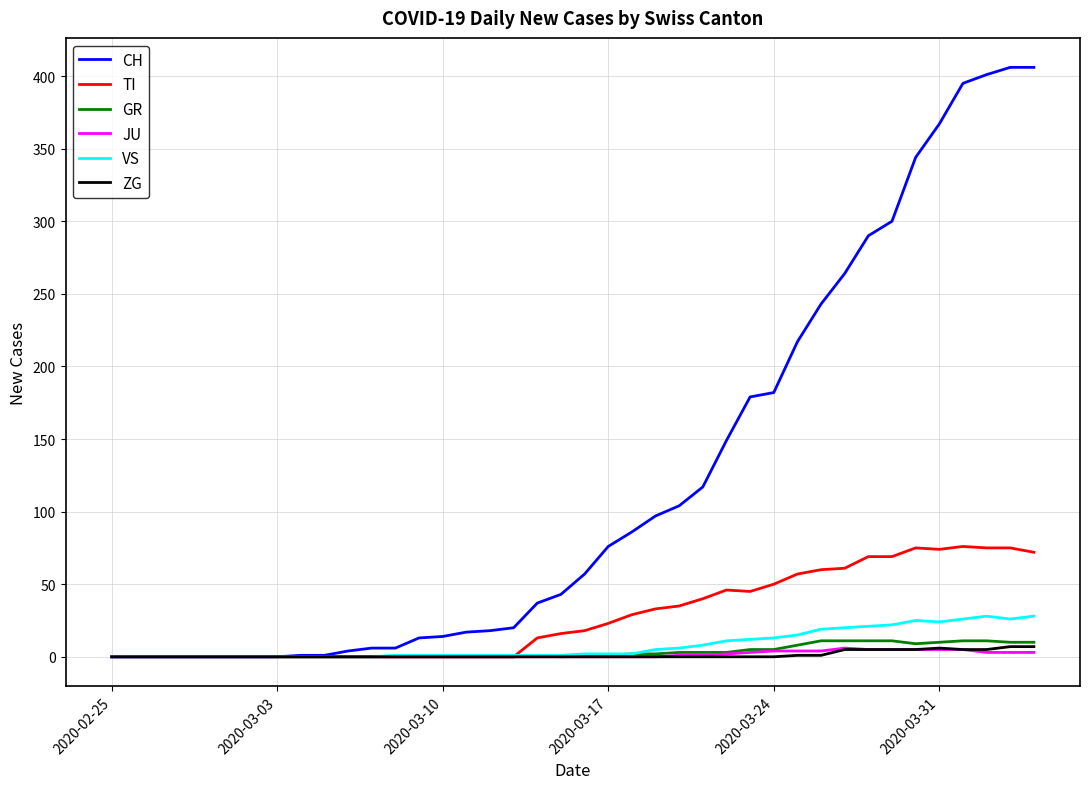

Which series has the largest total across all categories?

CH